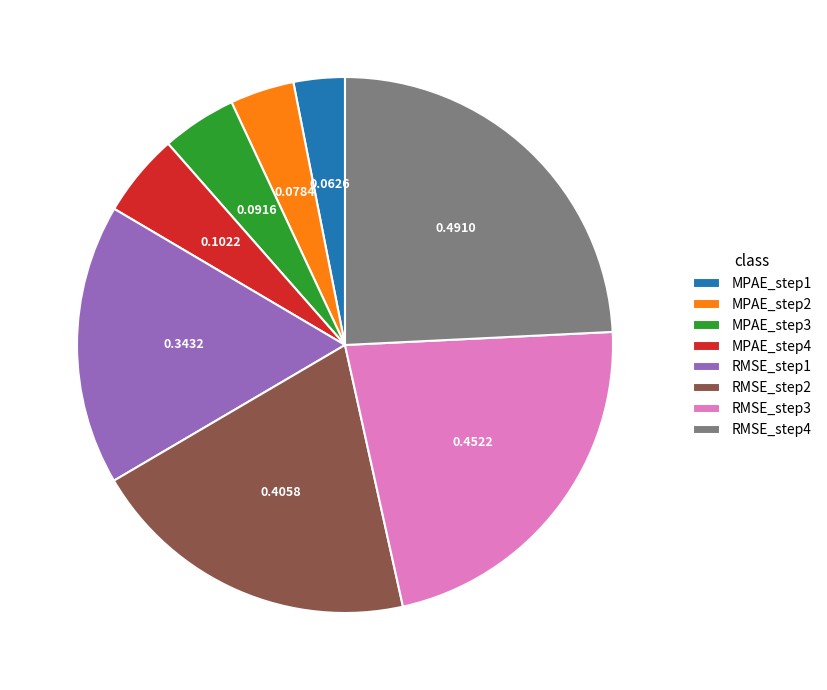

Combined, do MPAE_step1 and RMSE_step4 account for over 50%?

No